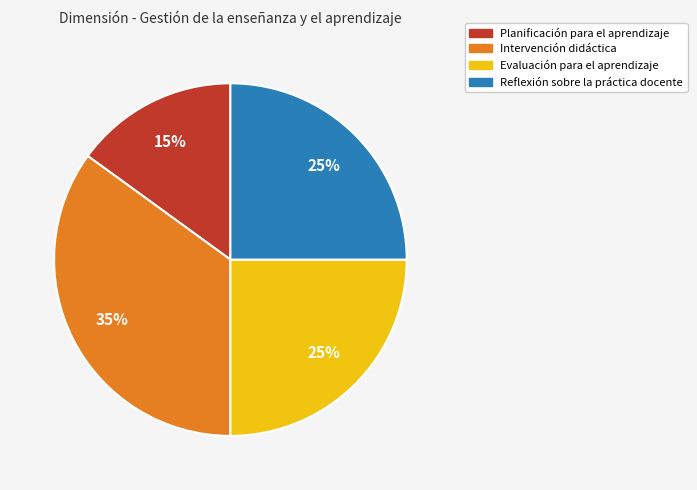

Which has a higher value, Planificación para el aprendizaje or Intervención didáctica?

Intervención didáctica